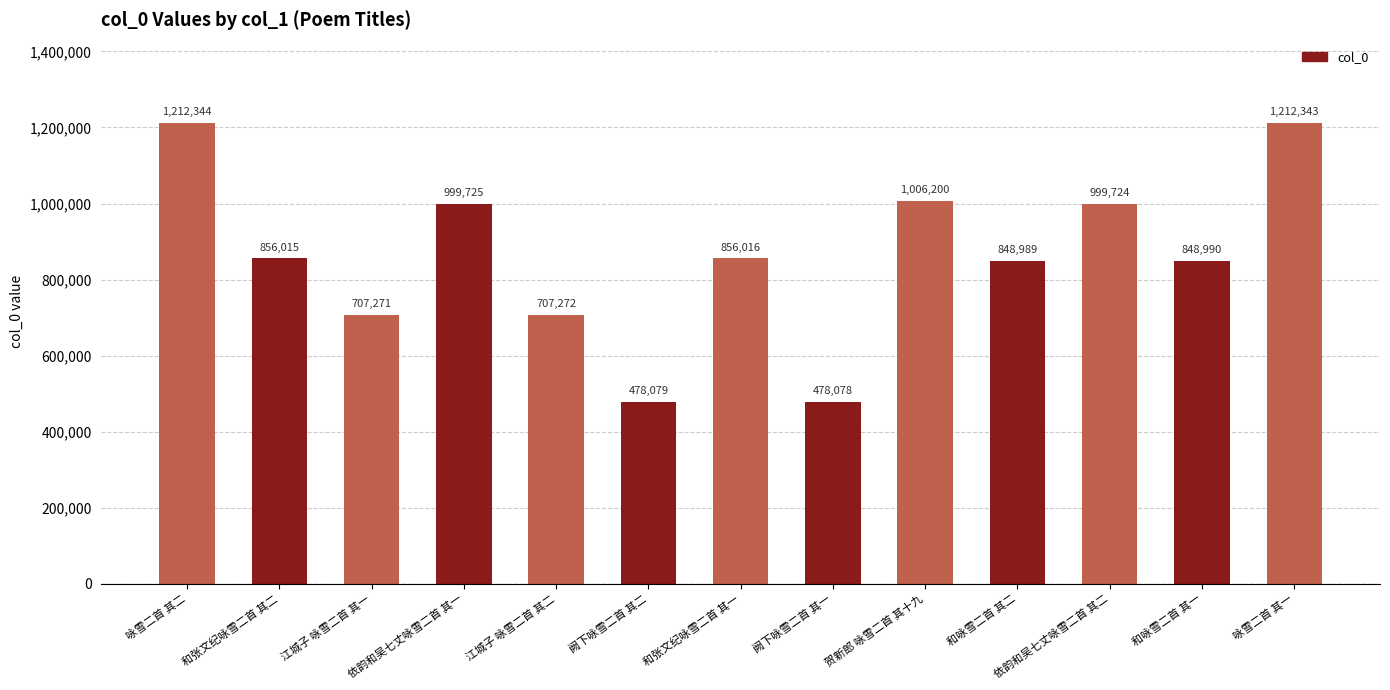

Where does the data first go above 856015?

咏雪二首 其二